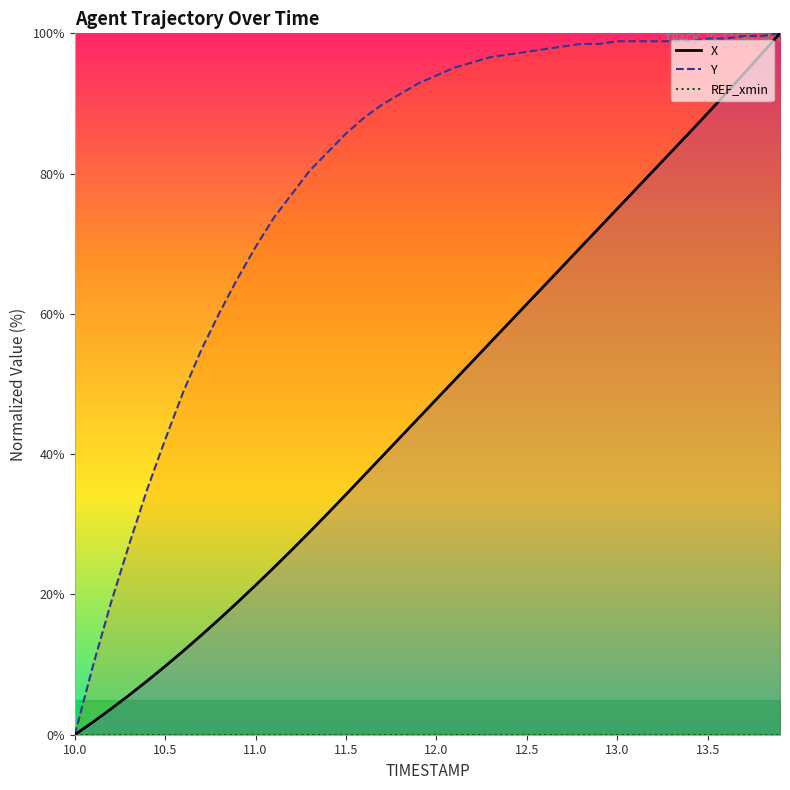

Which category has the lowest value in the Y series?

10.0